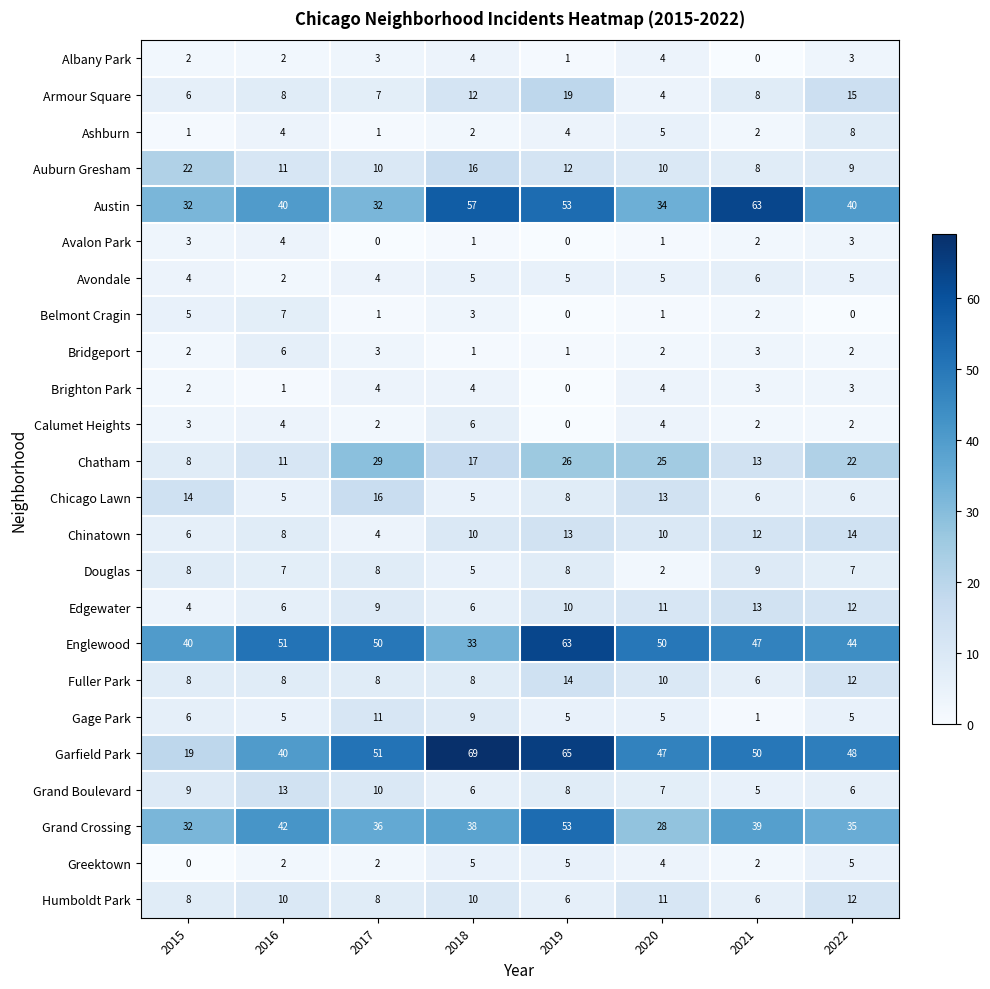

What is the greatest value displayed?

69